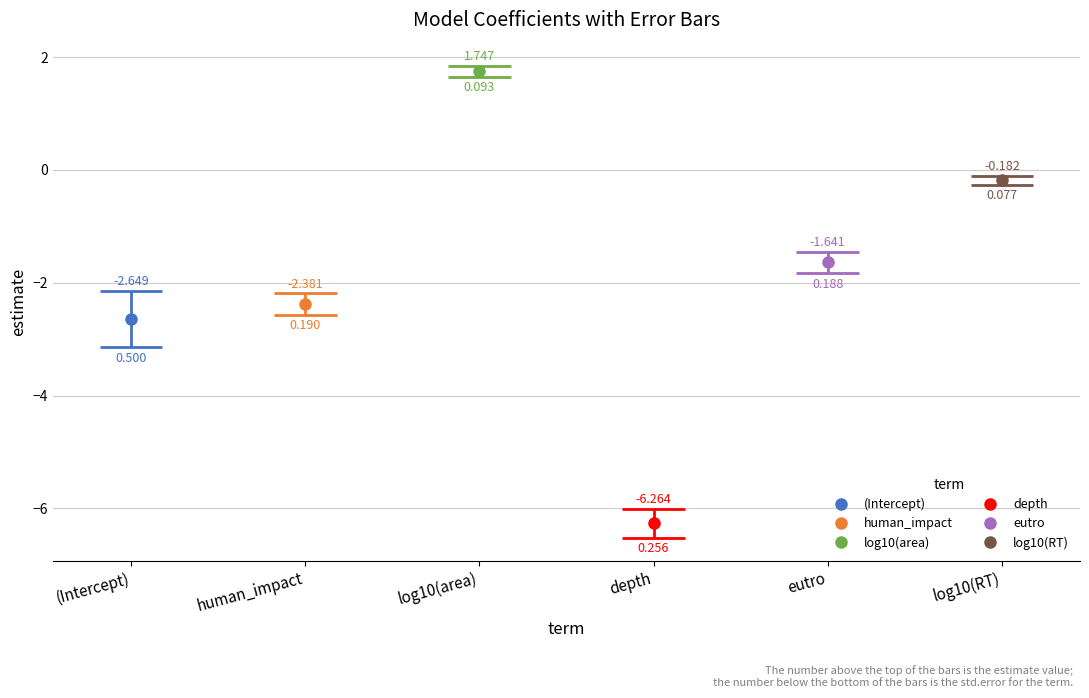

What is the difference between the maximum and second lowest values in the estimate series?

4.4